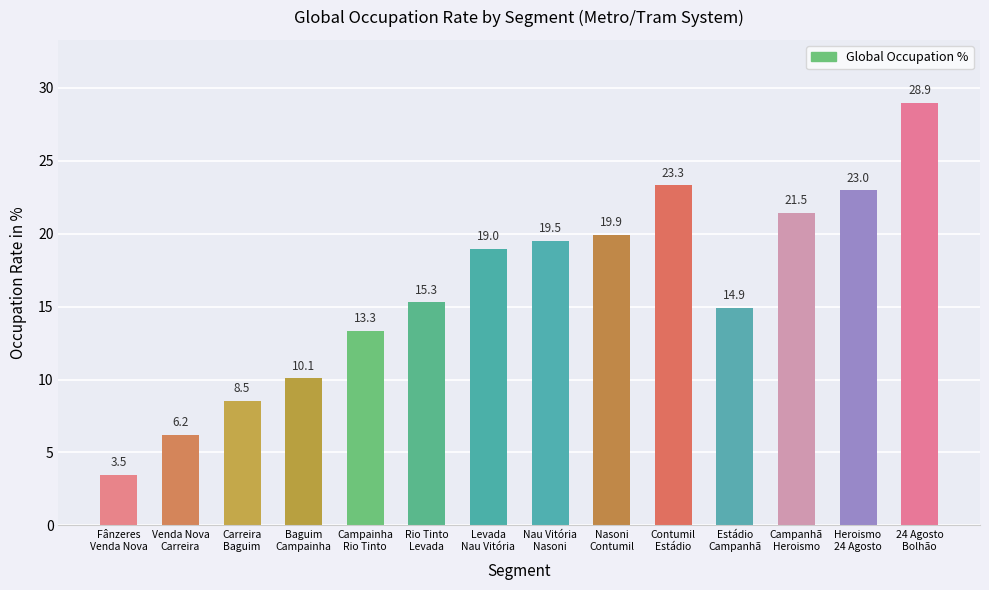

What is the label of the 13th bar from the right?

Venda Nova
Carreira